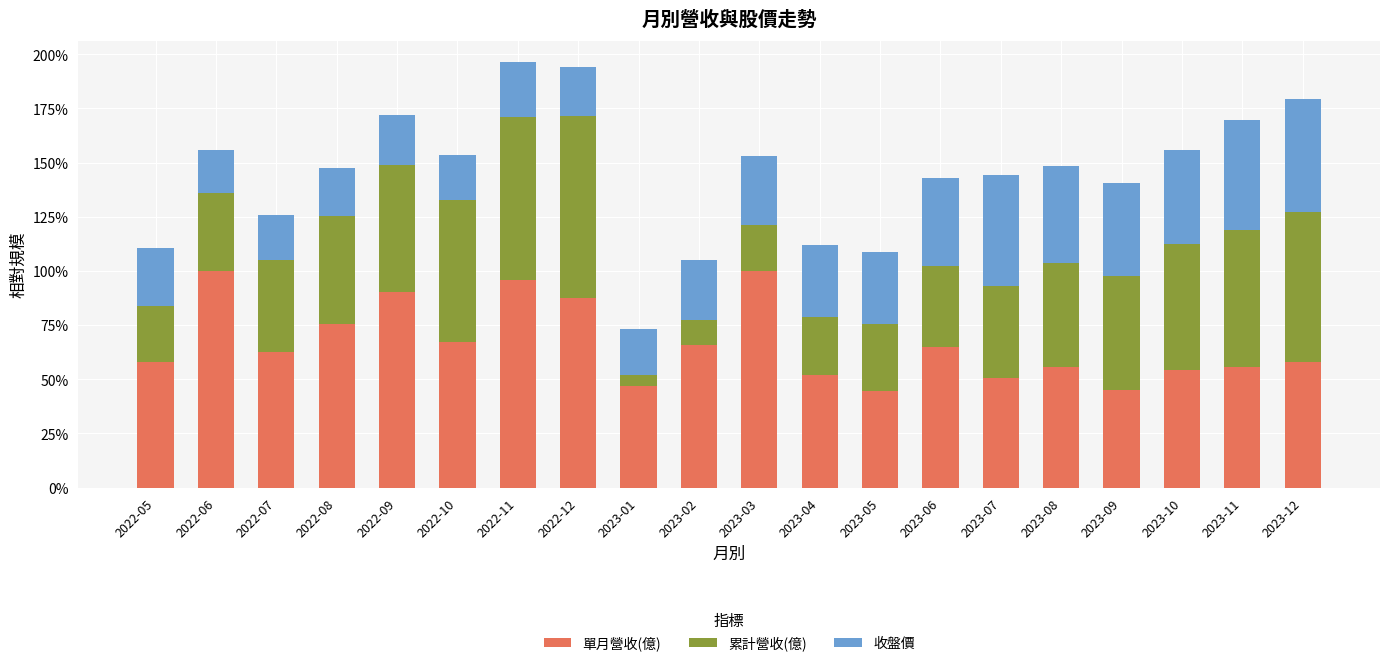

Read the 累計營收(億) value at 2022-06.

0.4